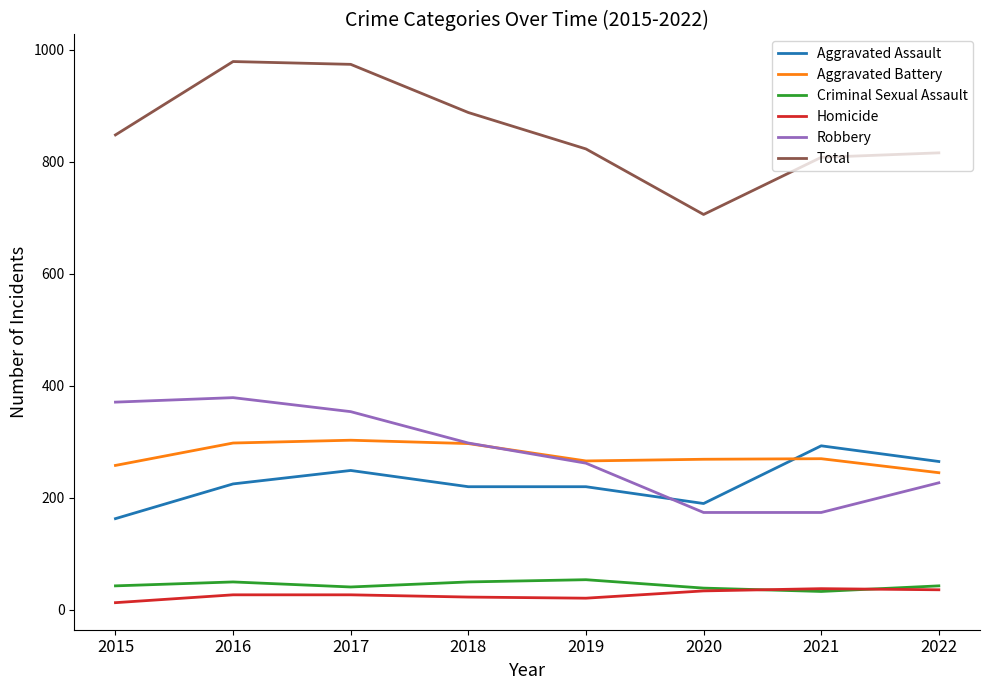

True or false: Total and Criminal Sexual Assault intersect in this chart.

False